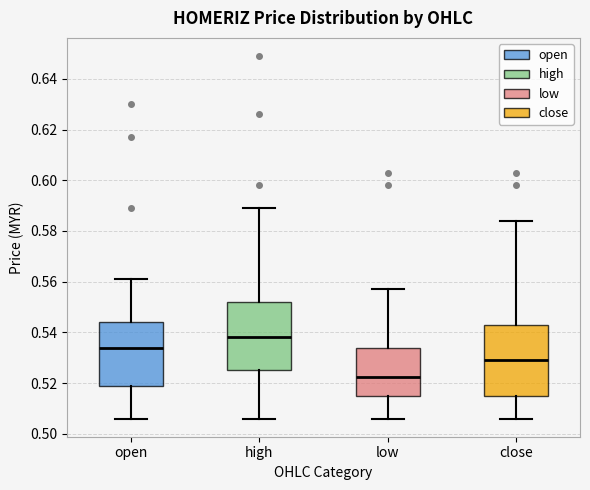

Which box's median line is the lowest?

low